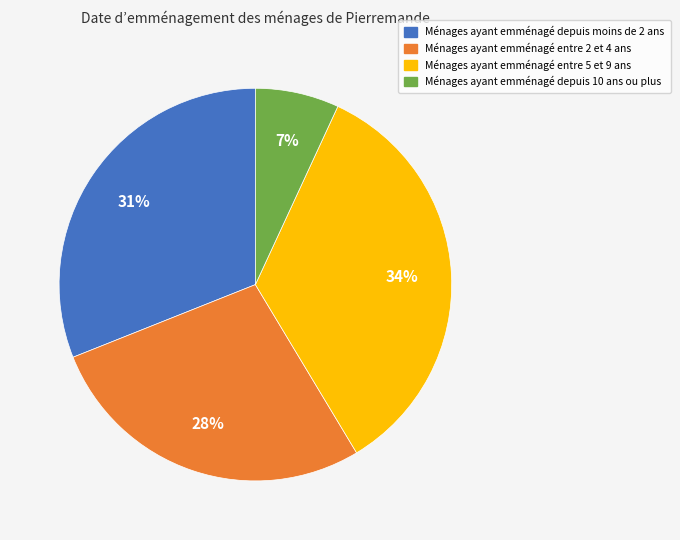

Is there any slice that represents more than half of the pie?

No